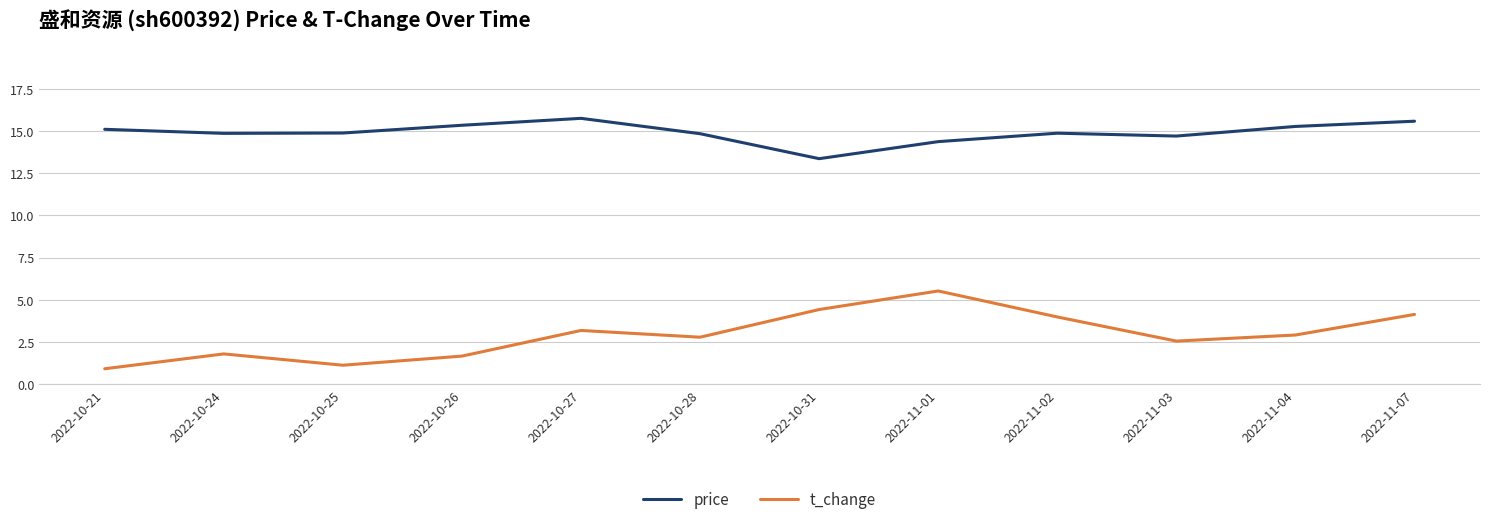

What is the total value across all series at 2022-10-25?

16.0